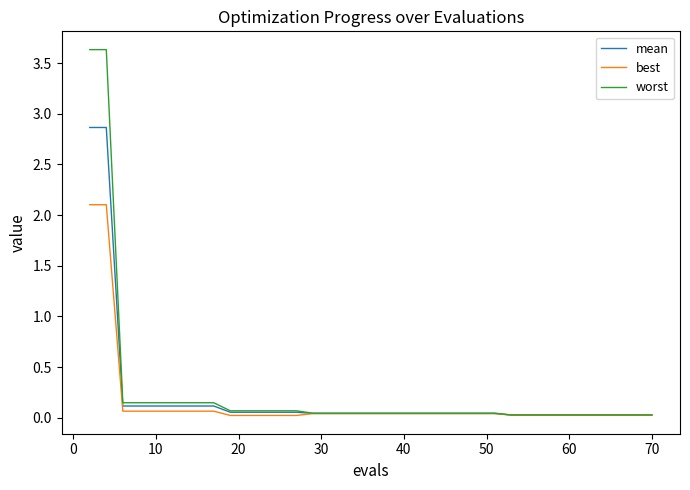

What is the greatest value displayed?

3.6